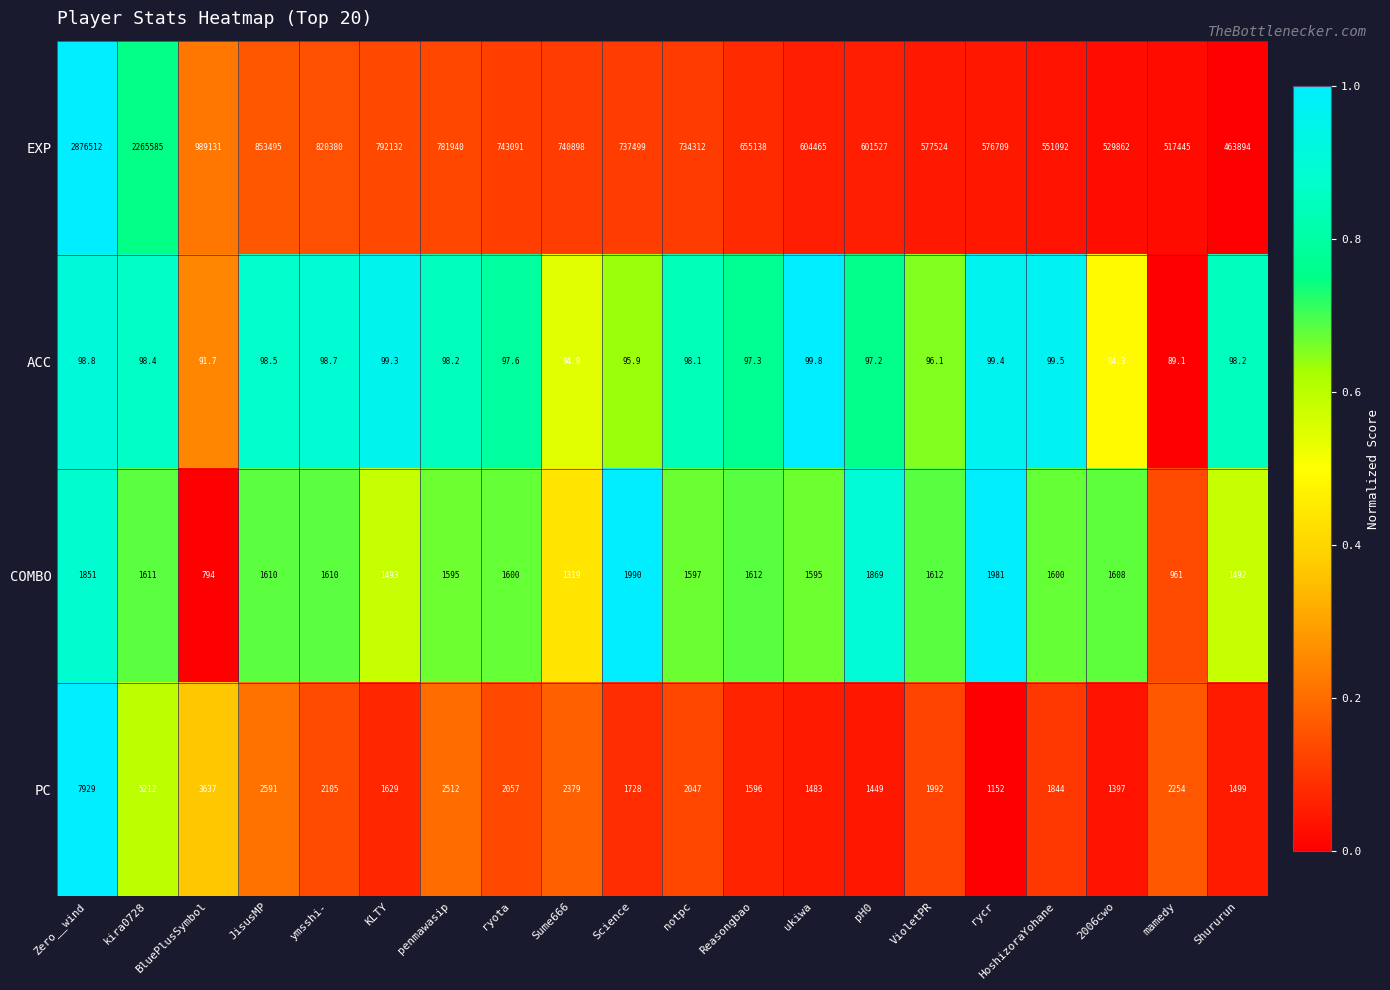

What is the difference between the highest and lowest values at ymsshi-?

820281.3